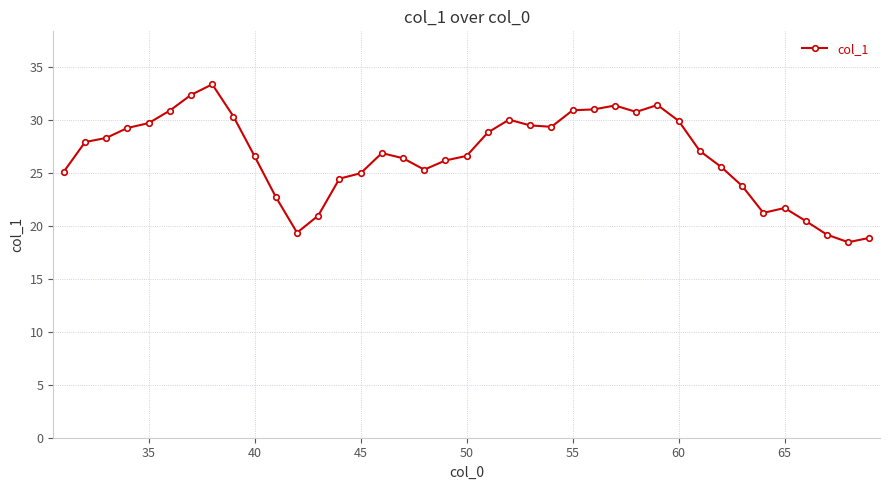

What is the value of the 5th point from the left?

29.7